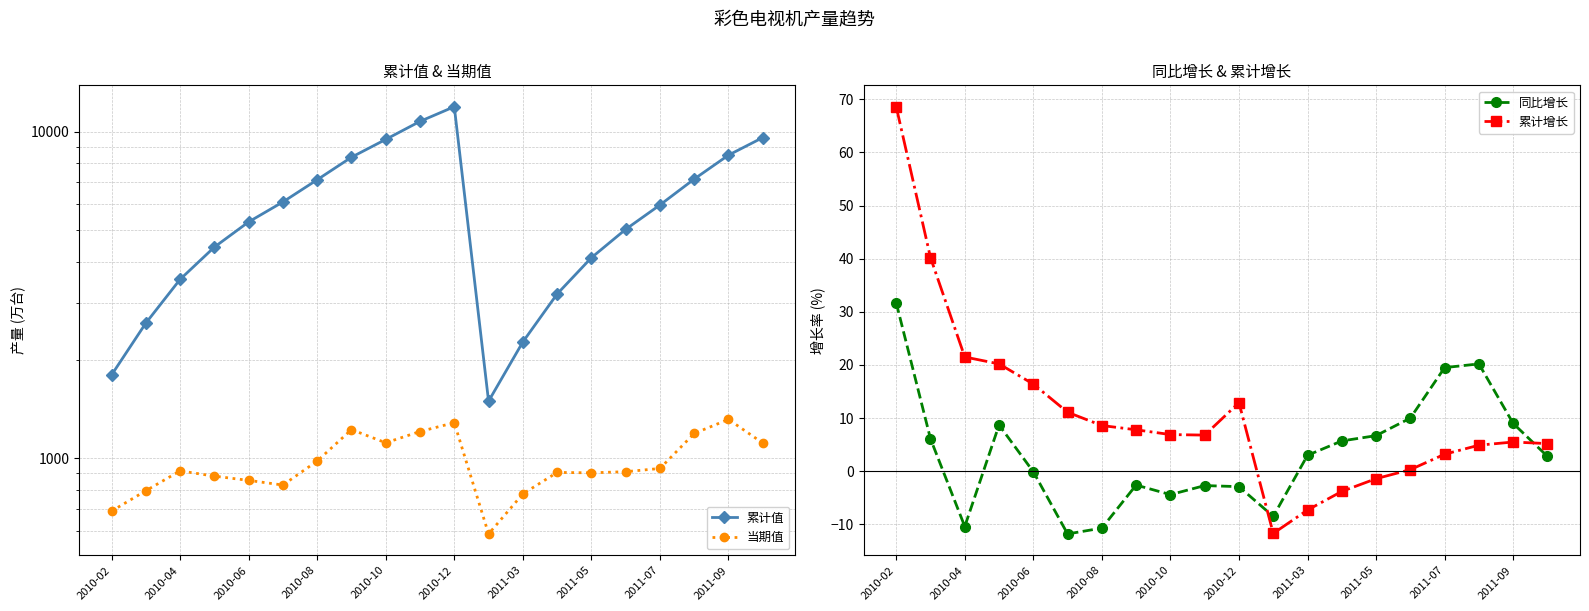

Count the number of data series in this chart.

4